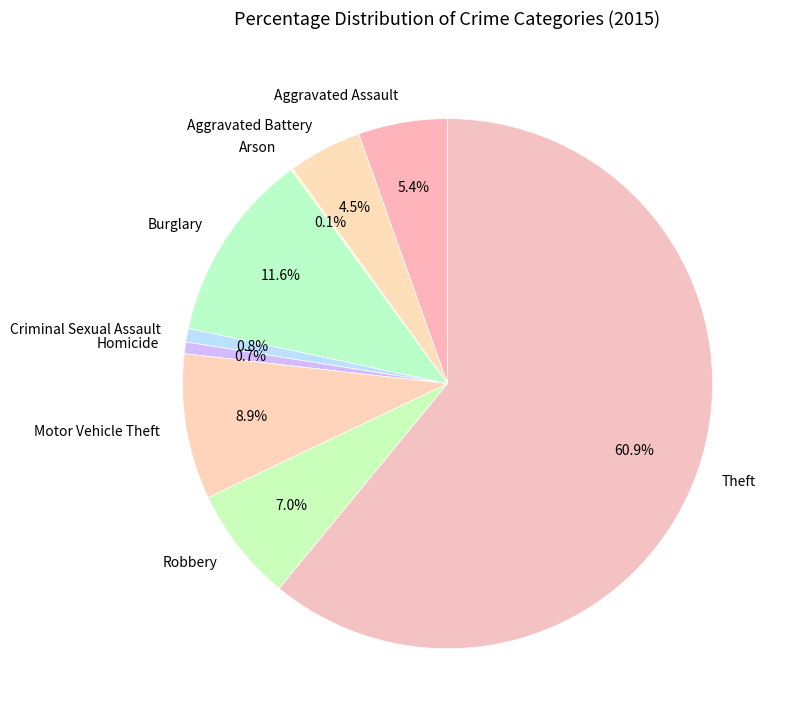

To the nearest percent, what portion does Criminal Sexual Assault represent?

1%